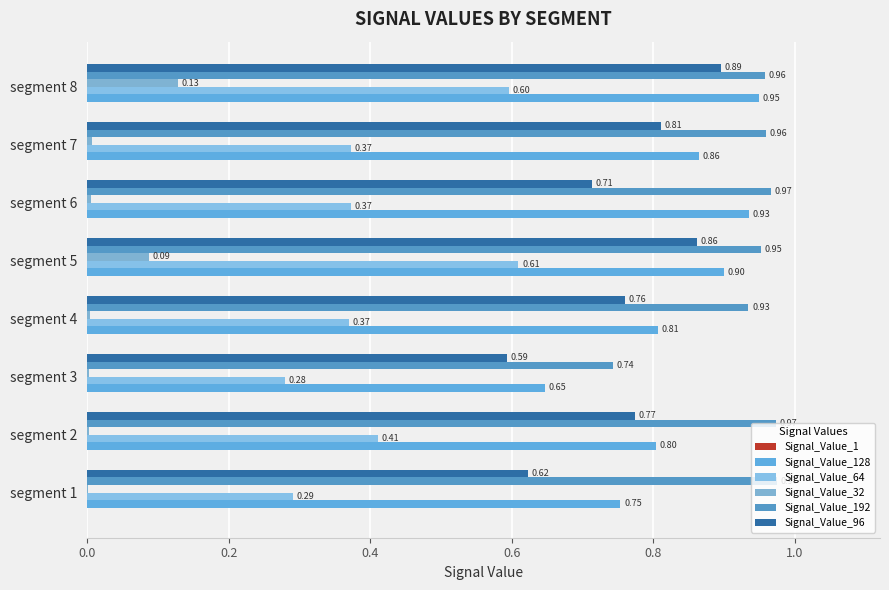

How many Signal_Value_96 values are between 0 and 1?

8